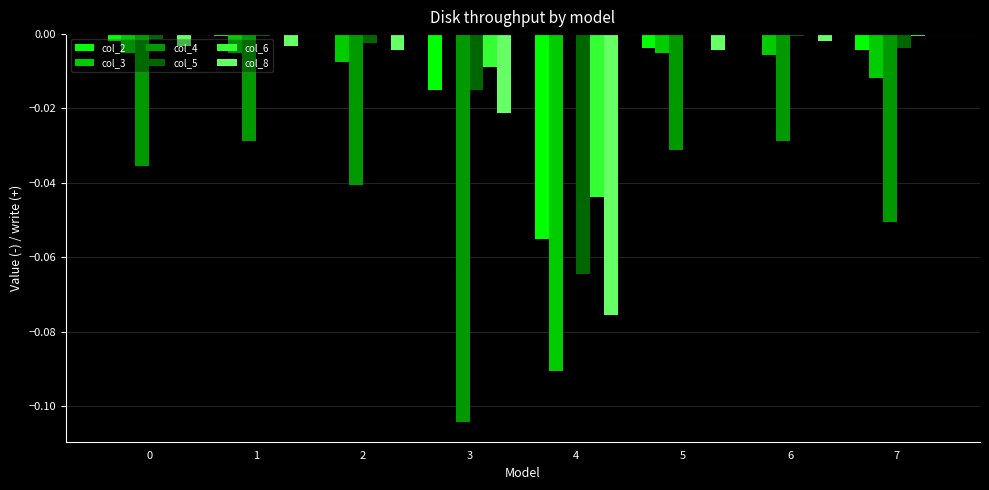

What is the sum of all col_4 values?

-0.3